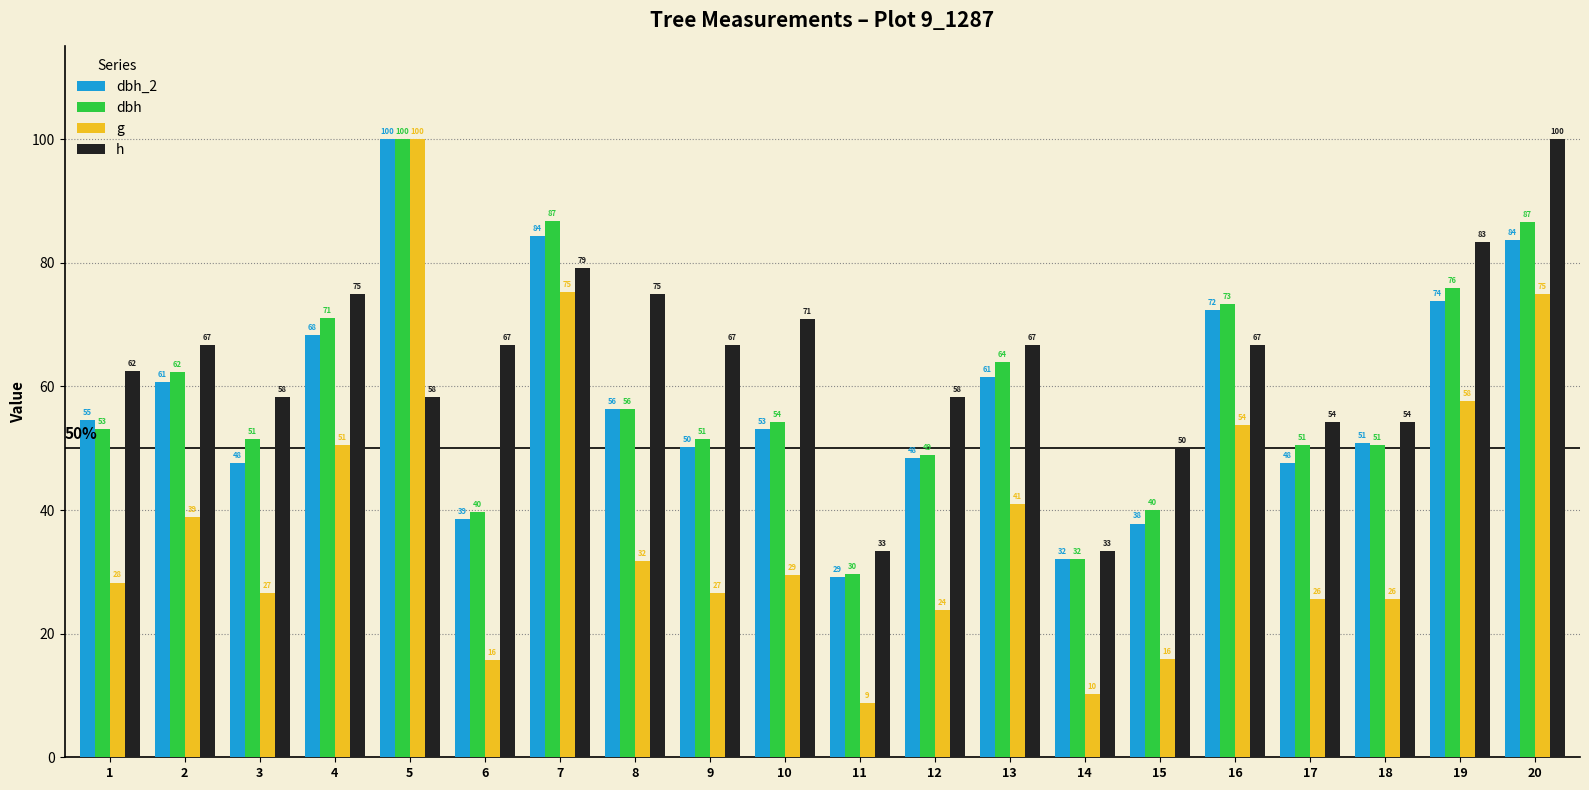

Is it true that g equals 35.9 at 19?

False